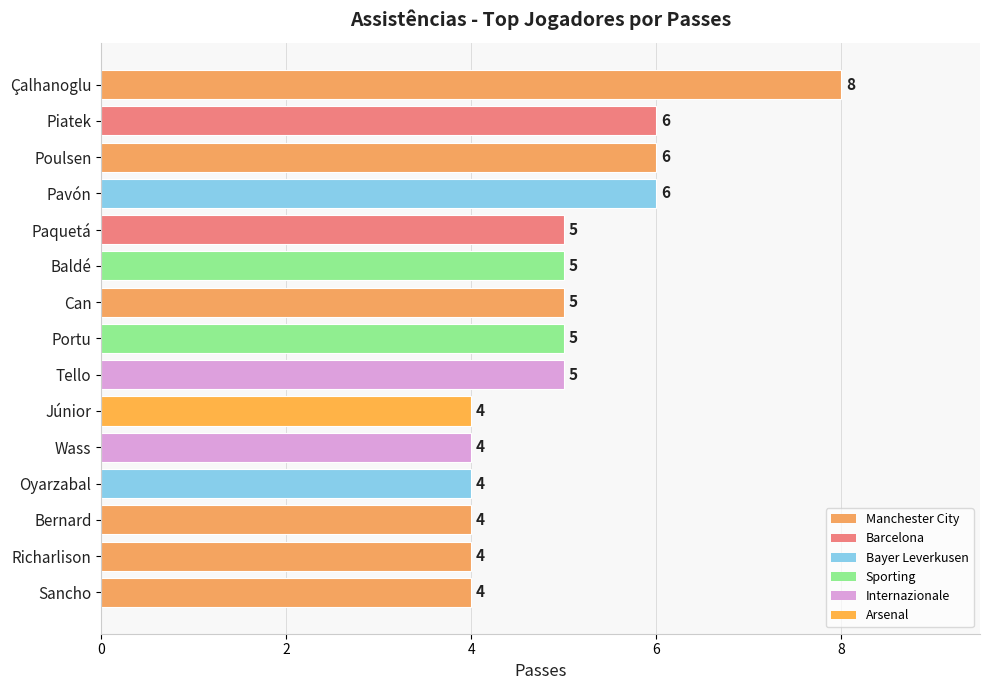

What is the difference between the second highest and minimum values?

2